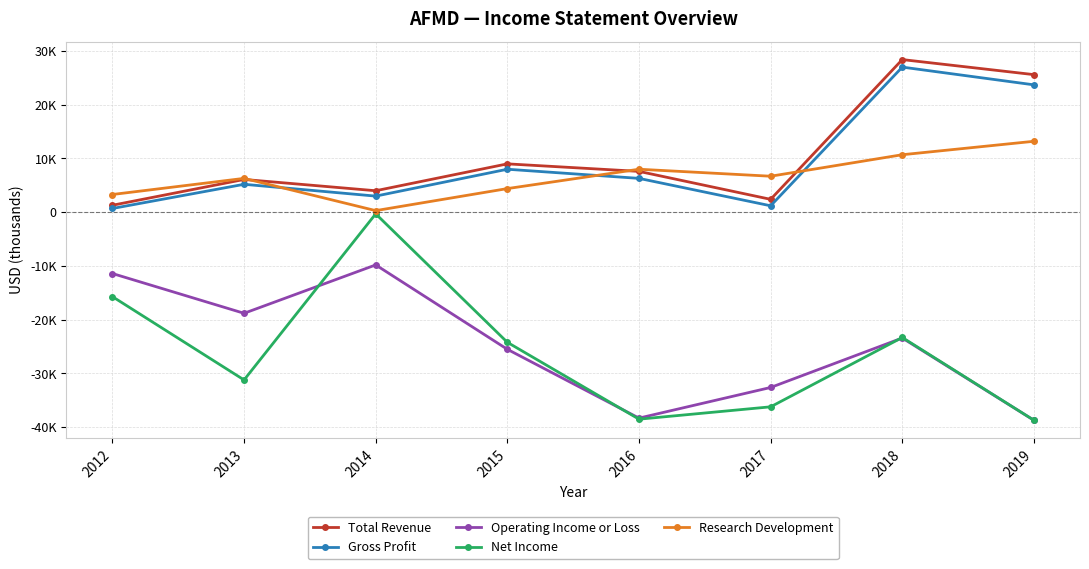

Where do Net Income and Operating Income or Loss first cross each other?

2013 and 2014